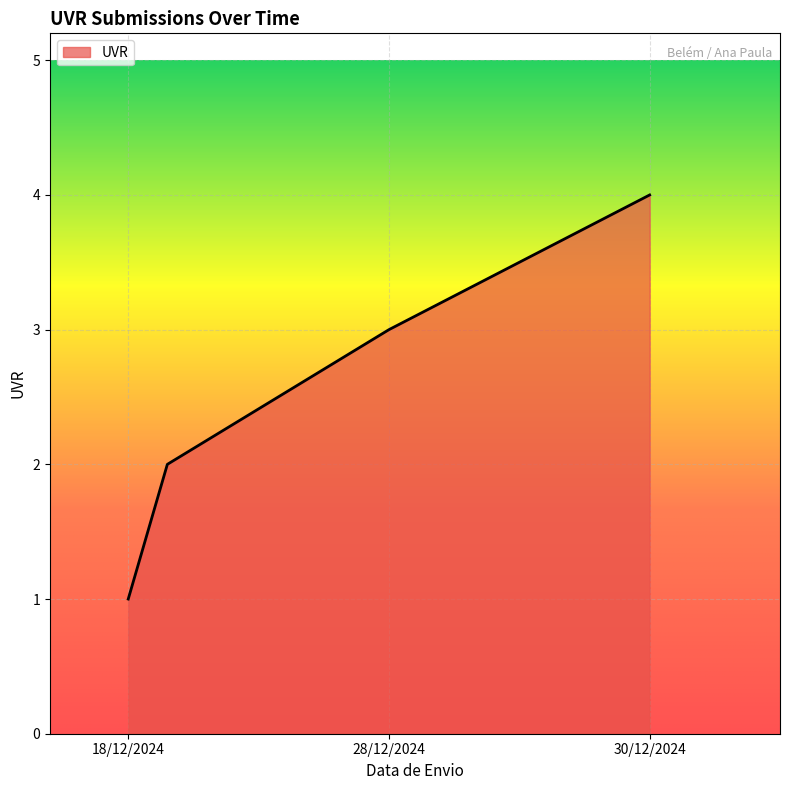

Count the number of categories in the chart.

4